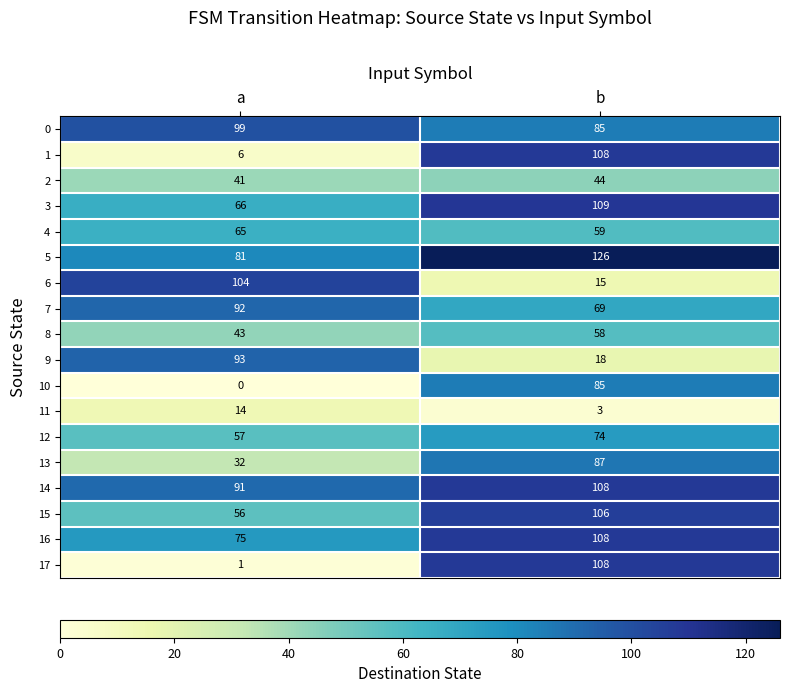

Is the value of 15 at a greater than the value of 11 at a?

Yes